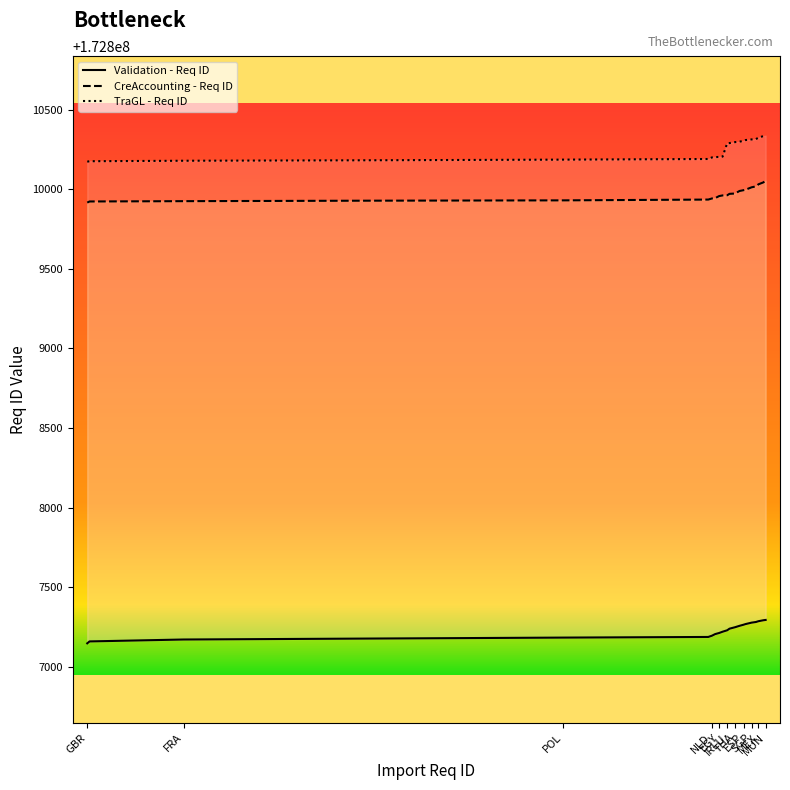

At which category is the sum across all series the highest?

MUN